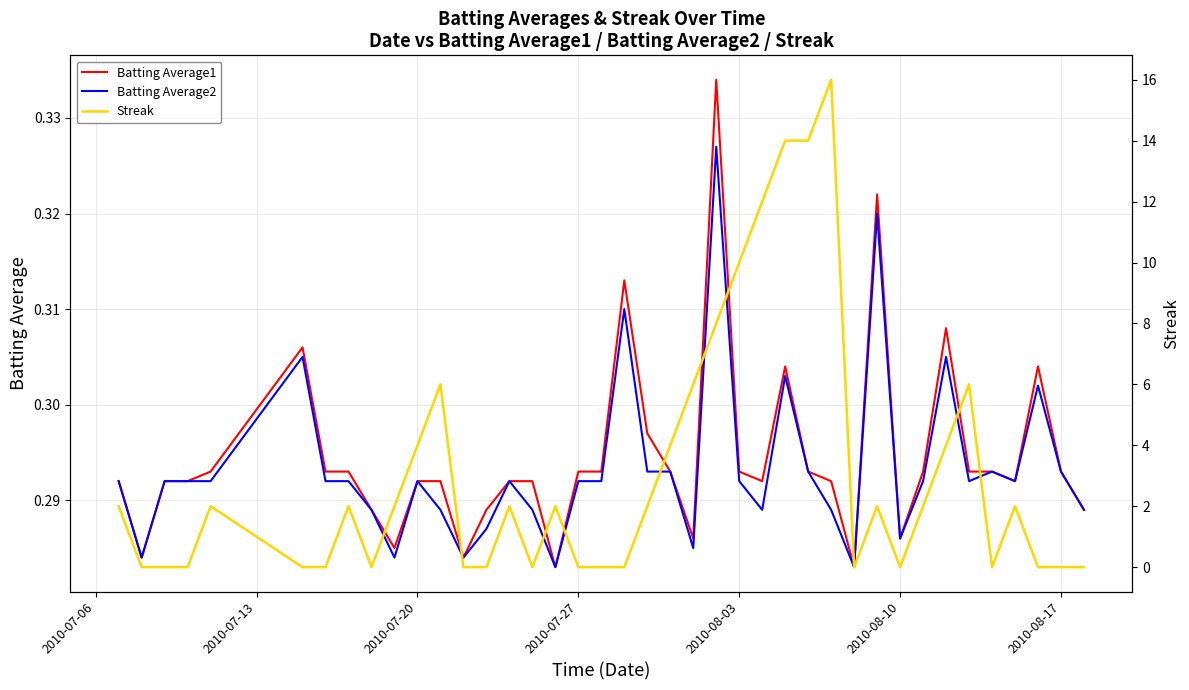

Which series has the widest spread of values?

Streak